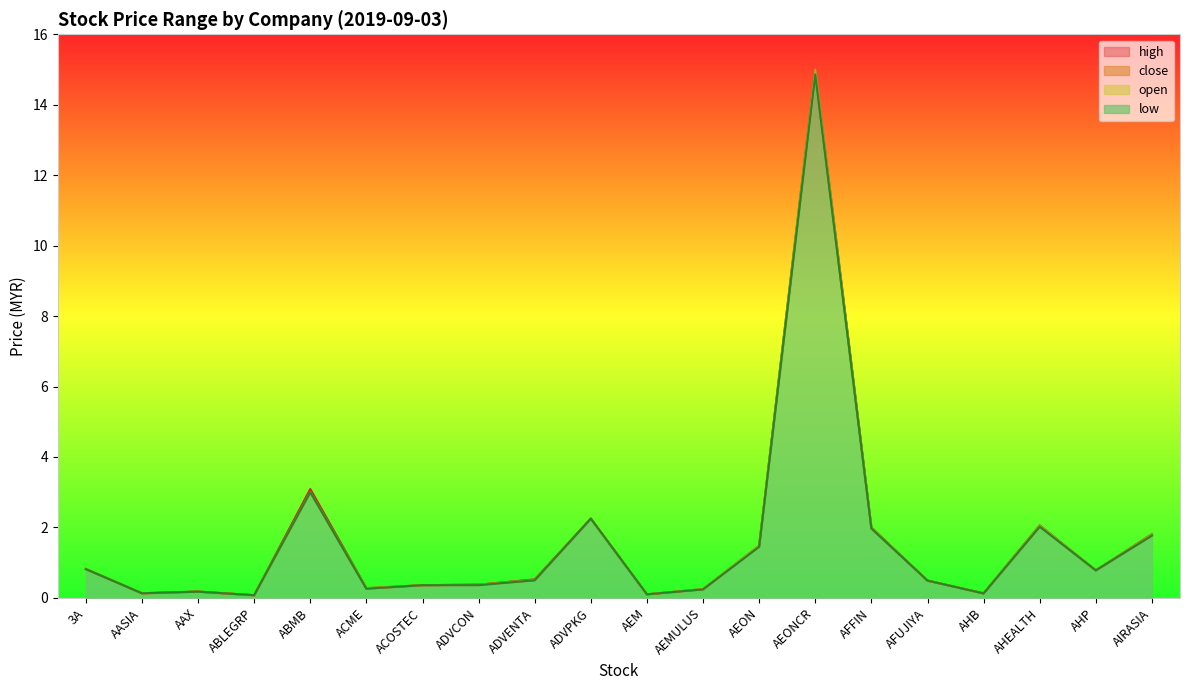

How many interior local valleys does the close series have?

6